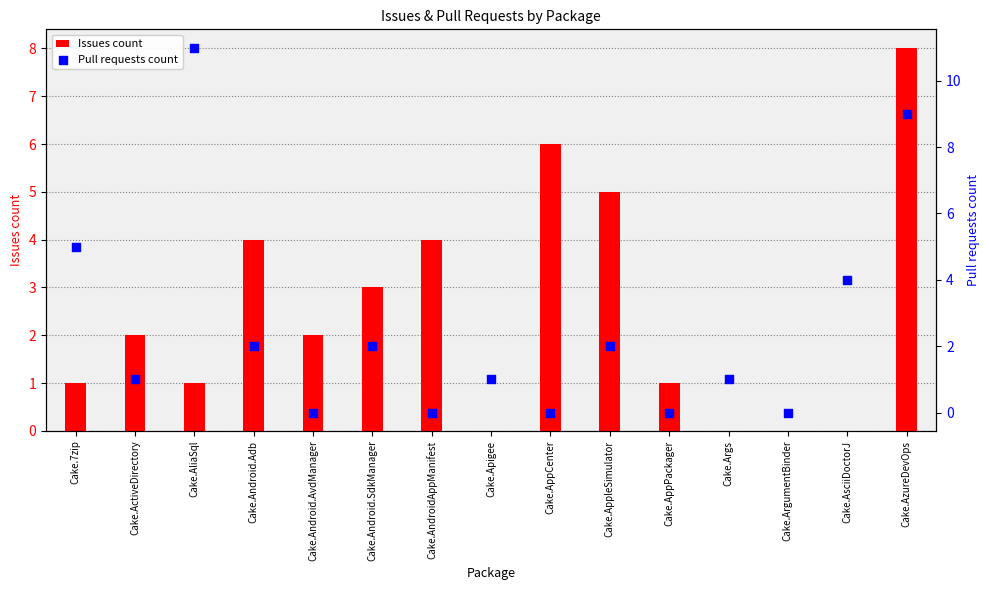

At how many categories does at least one series exceed 9?

1